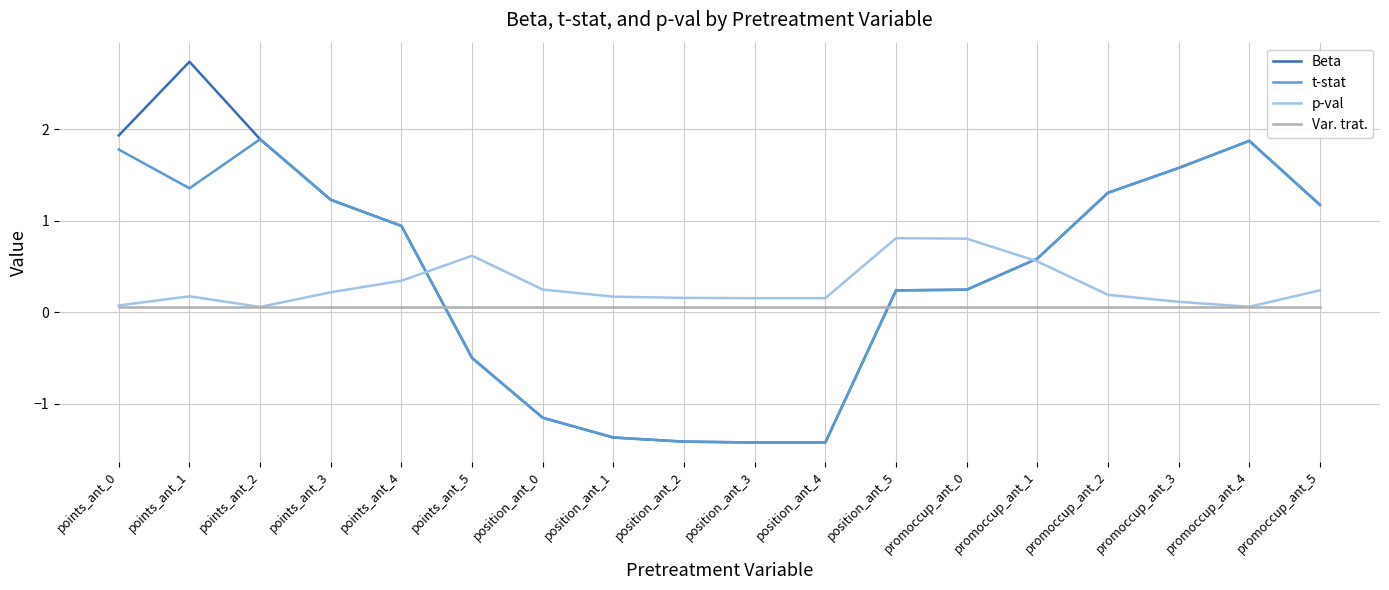

What is the difference between the Beta values at promoccup_ant_4 and position_ant_4?

3.3